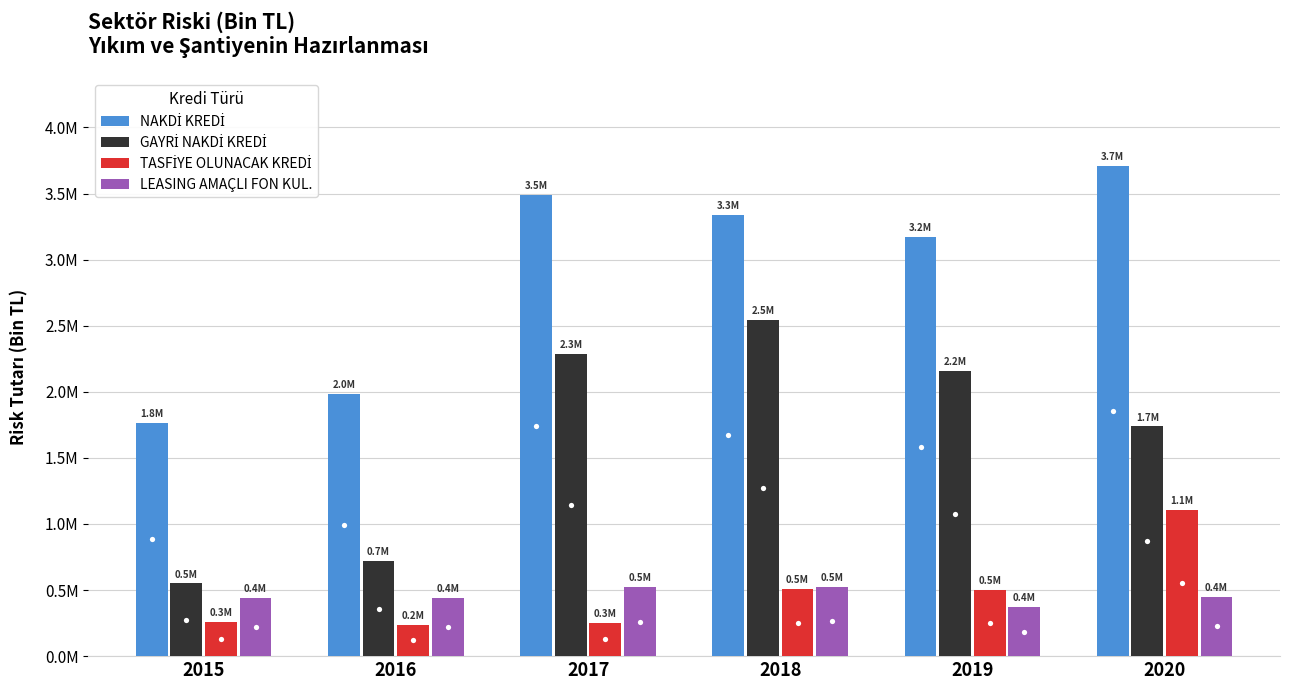

True or false: LEASING AMAÇLI FON KUL. has a value of 449583.8 at 2020.

True